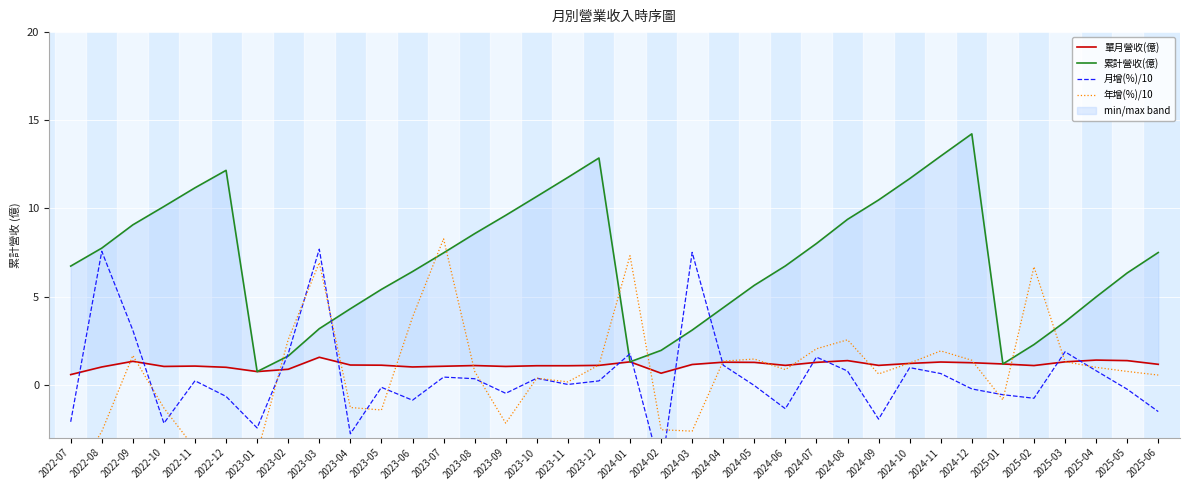

Reading left to right, what are all the values shown in this chart?

單月營收(億): 0.6	1.0	1.3	1.0	1.1	1.0	0.7	0.9	1.6	1.1	1.1	1.0	1.1	1.1	1.0	1.1	1.1	1.1	1.3	0.7	1.1	1.3	1.3	1.1	1.3	1.4	1.1	1.2	1.3	1.2	1.2	1.1	1.3	1.4	1.4	1.2
累計營收(億): 6.7	7.8	9.1	10.1	11.2	12.2	0.7	1.6	3.2	4.3	5.4	6.4	7.5	8.6	9.6	10.7	11.8	12.9	1.3	1.9	3.1	4.4	5.6	6.7	8.0	9.4	10.5	11.7	13.0	14.2	1.2	2.3	3.6	5.0	6.3	7.5
月增(%)/10: -2.1	7.6	3.1	-2.2	0.2	-0.7	-2.5	1.8	7.7	-2.8	-0.1	-0.9	0.4	0.3	-0.5	0.4	0.0	0.2	1.8	-4.9	7.5	1.1	-0.0	-1.4	1.6	0.8	-1.9	1.0	0.6	-0.2	-0.6	-0.8	1.9	0.8	-0.3	-1.5
年增(%)/10: -5.5	-2.6	1.7	-1.3	-3.6	-3.3	-3.9	2.6	6.9	-1.3	-1.4	3.8	8.3	0.8	-2.2	0.4	0.2	1.1	7.3	-2.5	-2.6	1.3	1.5	0.9	2.0	2.5	0.6	1.2	1.9	1.4	-0.9	6.7	1.3	1.0	0.8	0.6